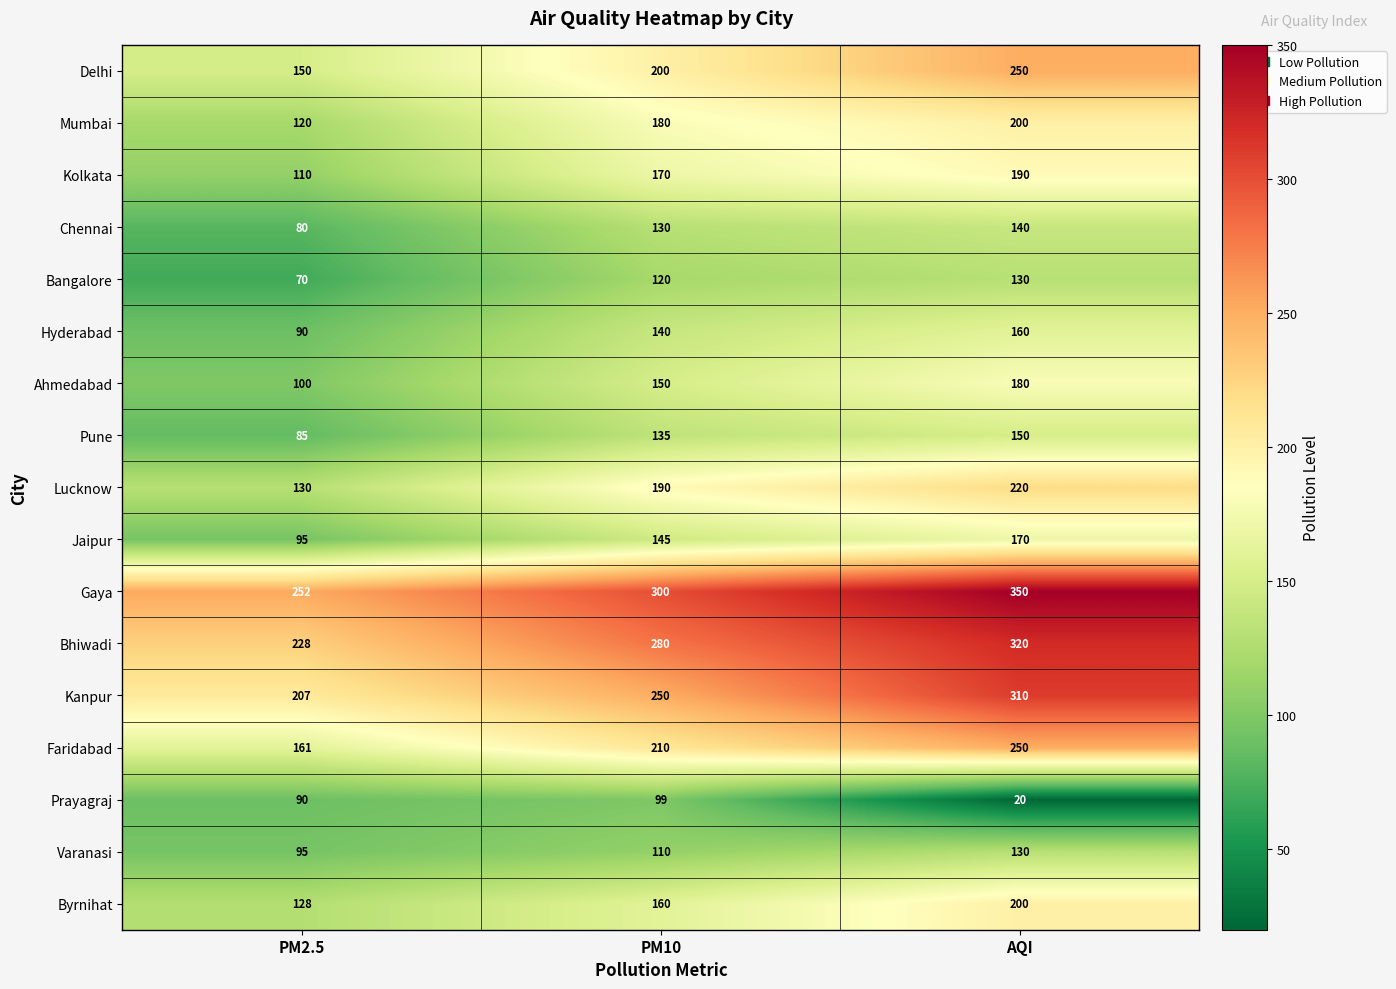

Is the value of Delhi at AQI greater than the value of Hyderabad at PM10?

Yes